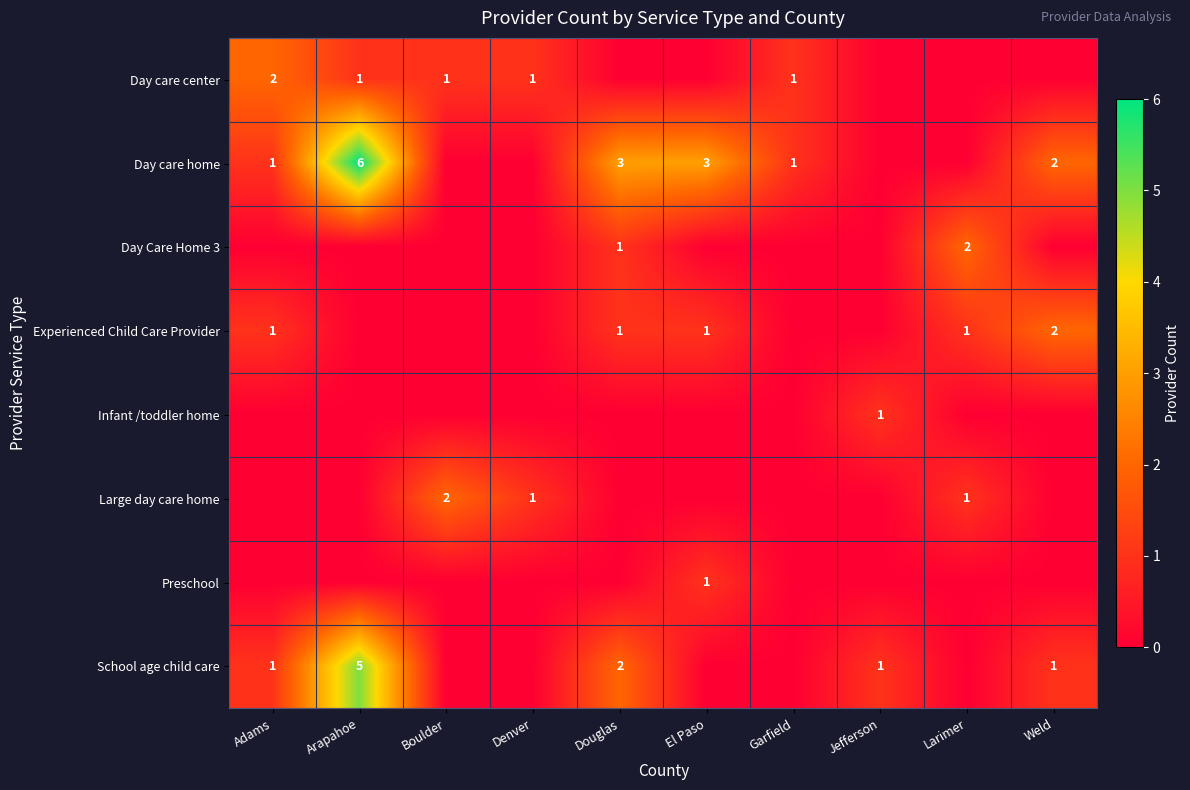

The Day care home series shows 6 at Arapahoe. True or false?

True